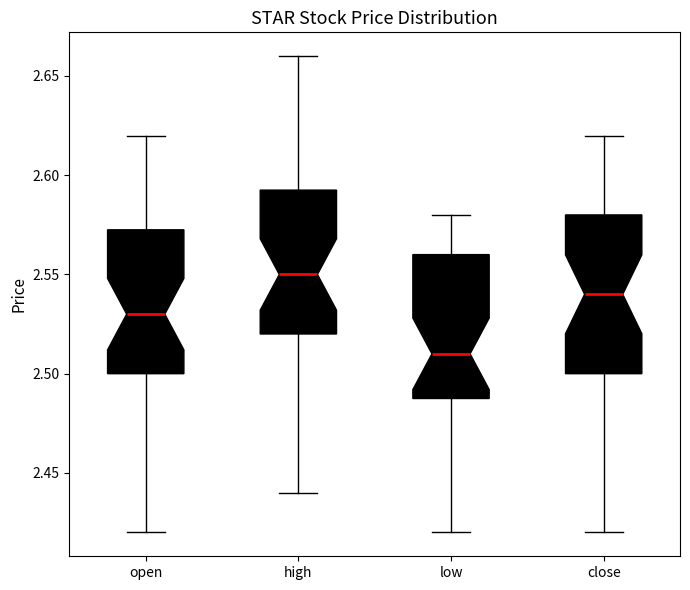

Reading left to right, read every box against the y-axis: the position of its median line, the range the box covers, and the ends of its whiskers. The values are not printed on the chart, so give them approximately, as read against the axis.

open: median 2.530, box 2.500 to 2.575, whiskers 2.420 to 2.620
high: median 2.550, box 2.520 to 2.595, whiskers 2.440 to 2.660
low: median 2.510, box 2.490 to 2.560, whiskers 2.420 to 2.580
close: median 2.540, box 2.500 to 2.580, whiskers 2.420 to 2.620